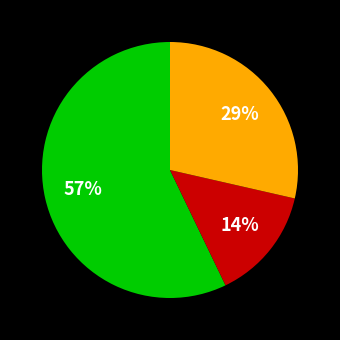

To the nearest percent, what is the difference between the largest and smallest slice percentages?

43%